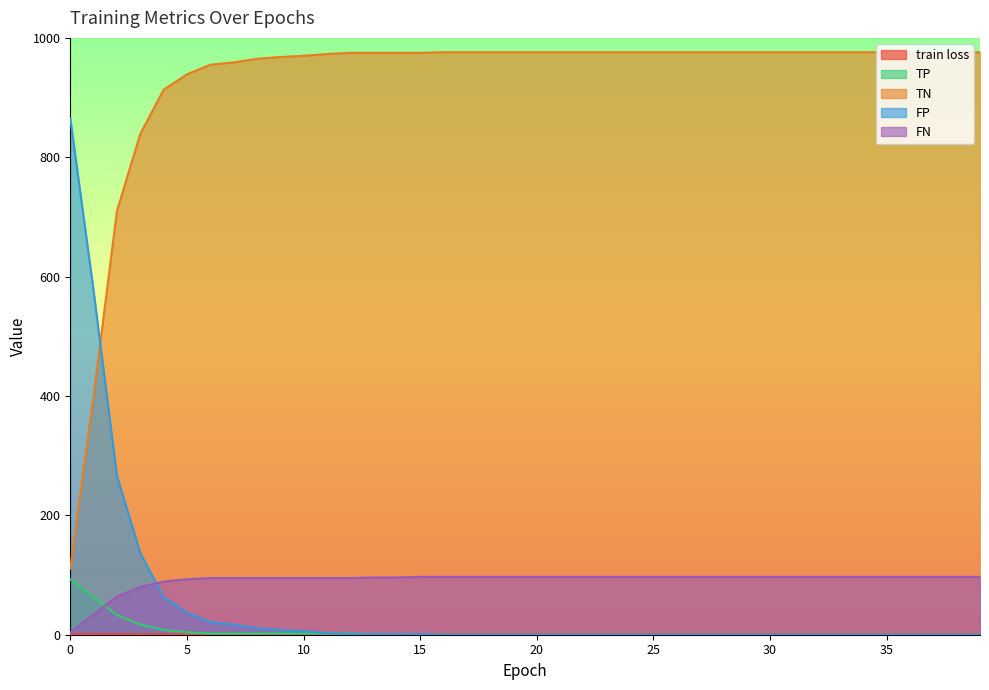

Rank the categories by TP value from lowest to highest.

15, 16, 17, 18, 19, 20, 21, 22, 23, 24, 25, 26, 27, 28, 29, 30, 31, 32, 33, 34, 35, 36, 37, 38, 39, 13, 14, 6, 7, 8, 9, 10, 11, 12, 5, 4, 3, 2, 1, 0